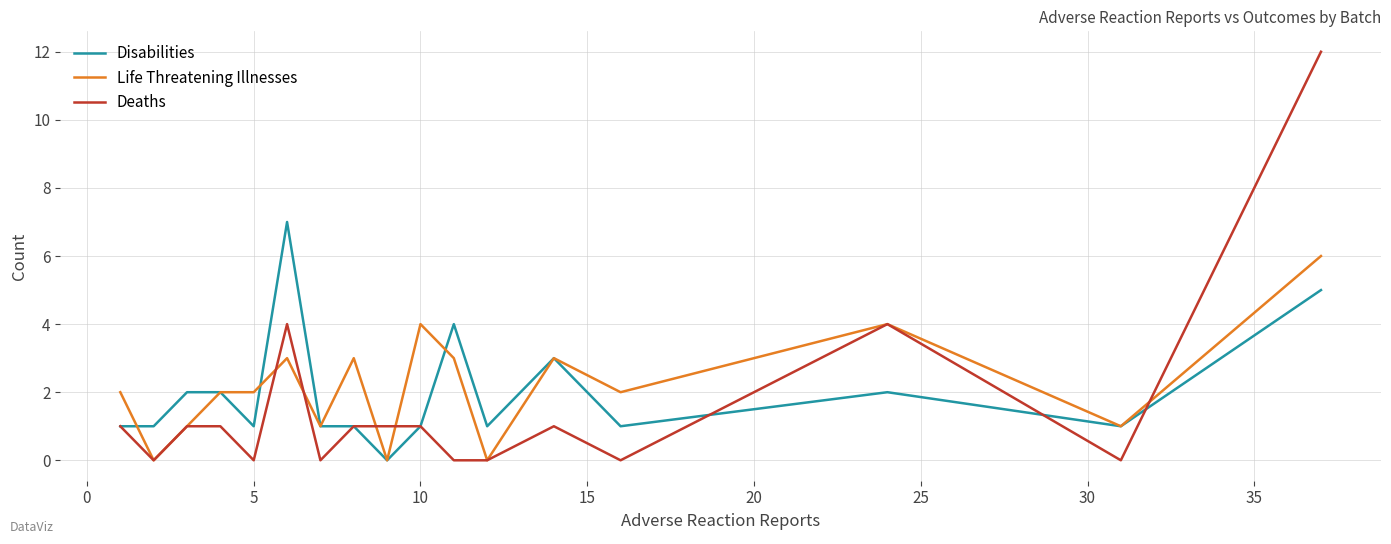

List the series in order of their peak value, highest first.

Deaths, Disabilities, Life Threatening Illnesses